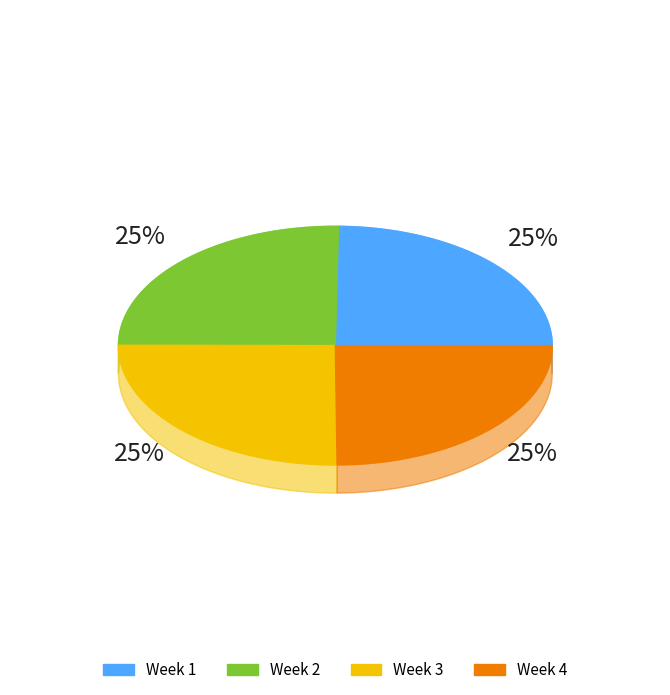

True or false: Week 3 accounts for 19% of the total.

False